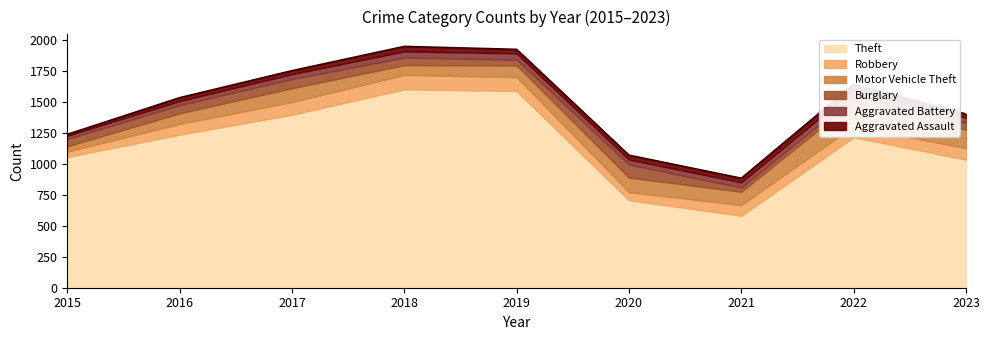

Where is the first local maximum for Robbery?

2018